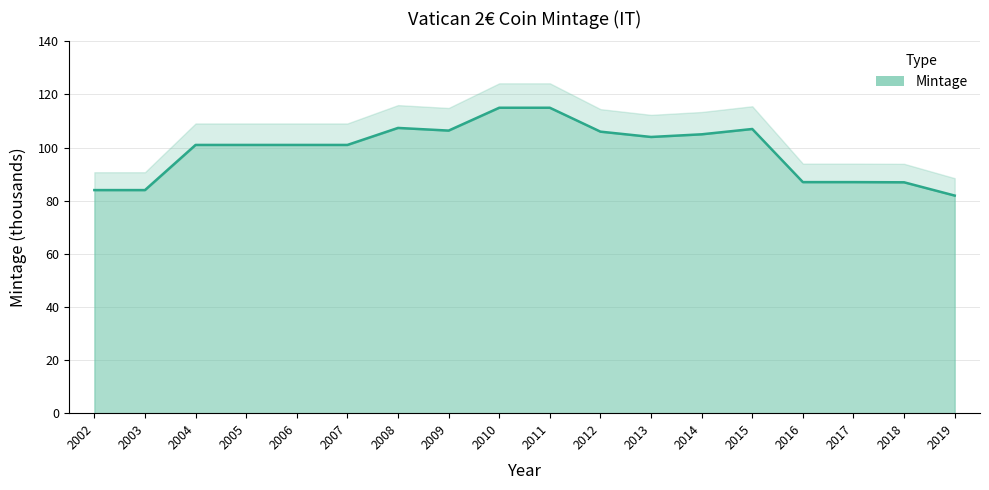

What is the change in value from 2004 to 2013?

+3.0